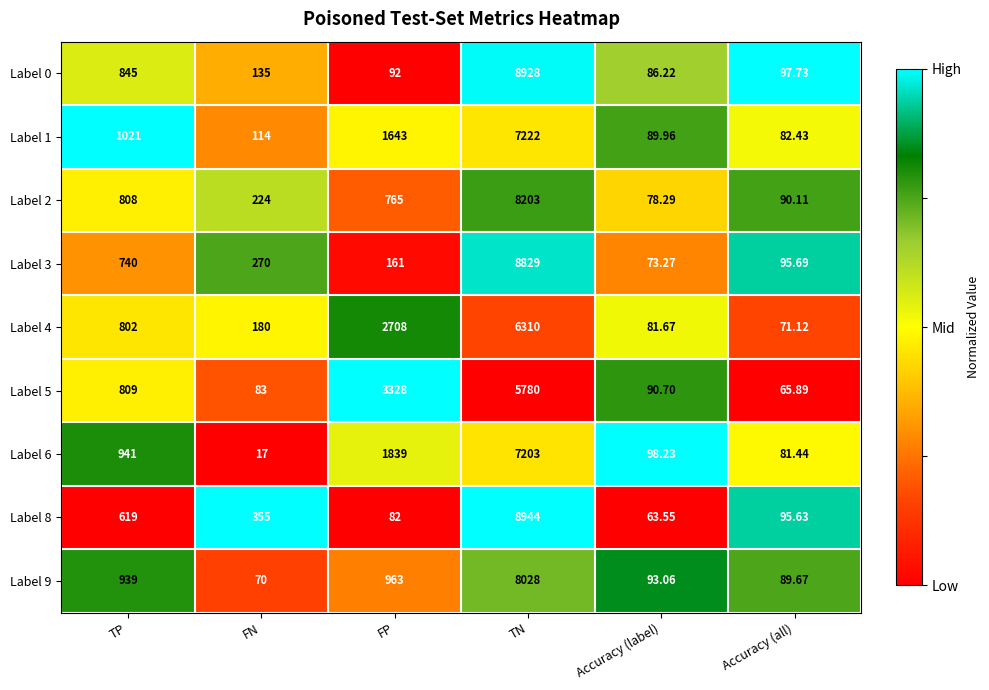

List the labels in order of Label 6 value, largest first.

TN, FP, TP, Accuracy (label), Accuracy (all), FN